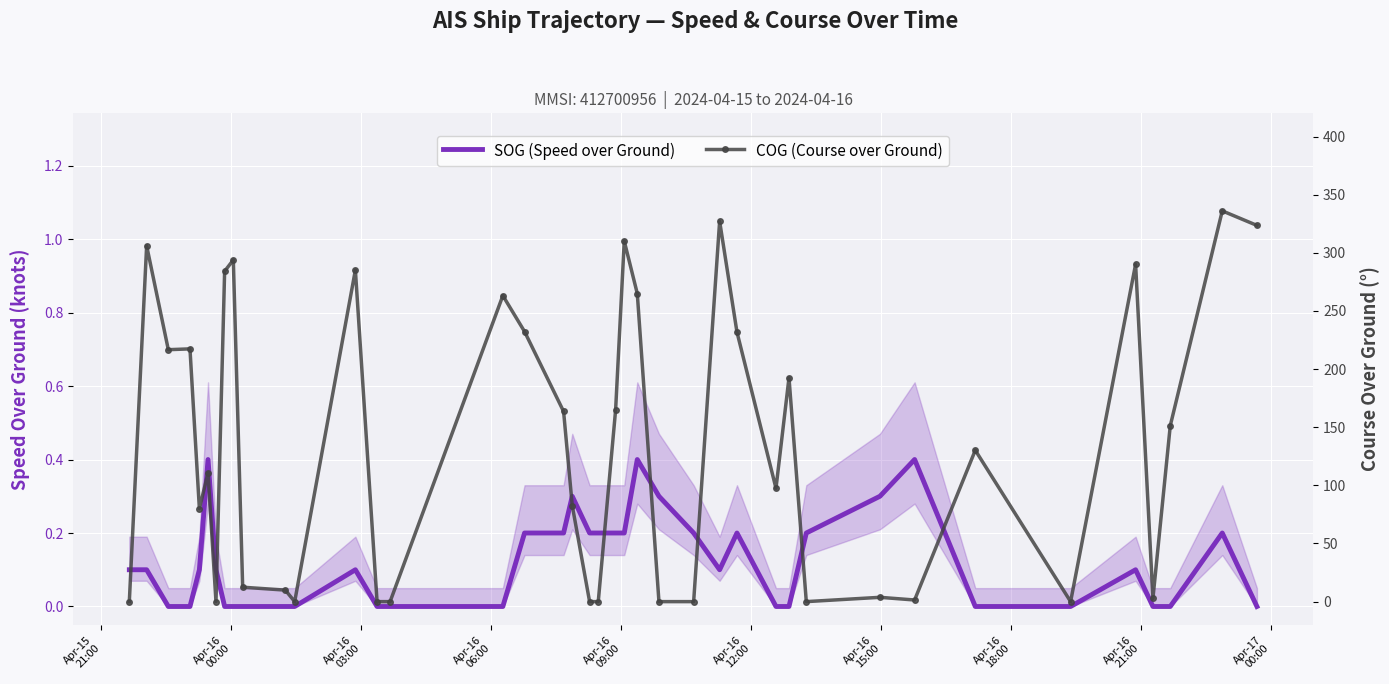

Between which two adjacent categories do SOG (Speed over Ground) and COG (Course over Ground) first intersect?

Apr-15
21:00 and Apr-16
00:00